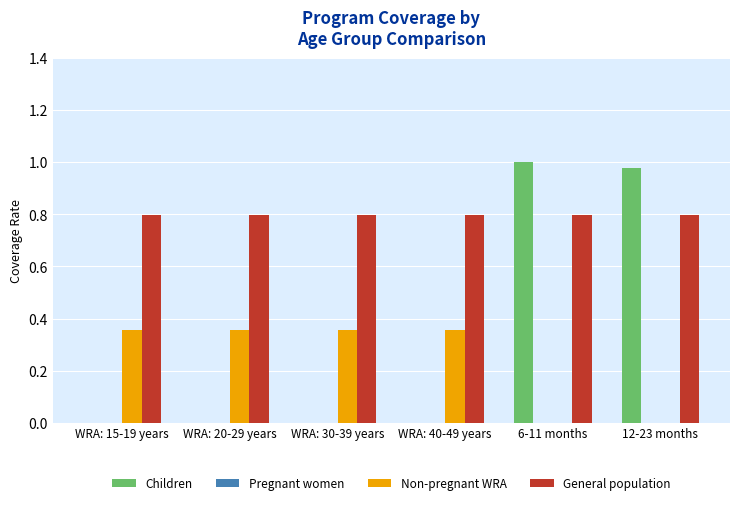

What is the total value across all series at 12-23 months?

1.8